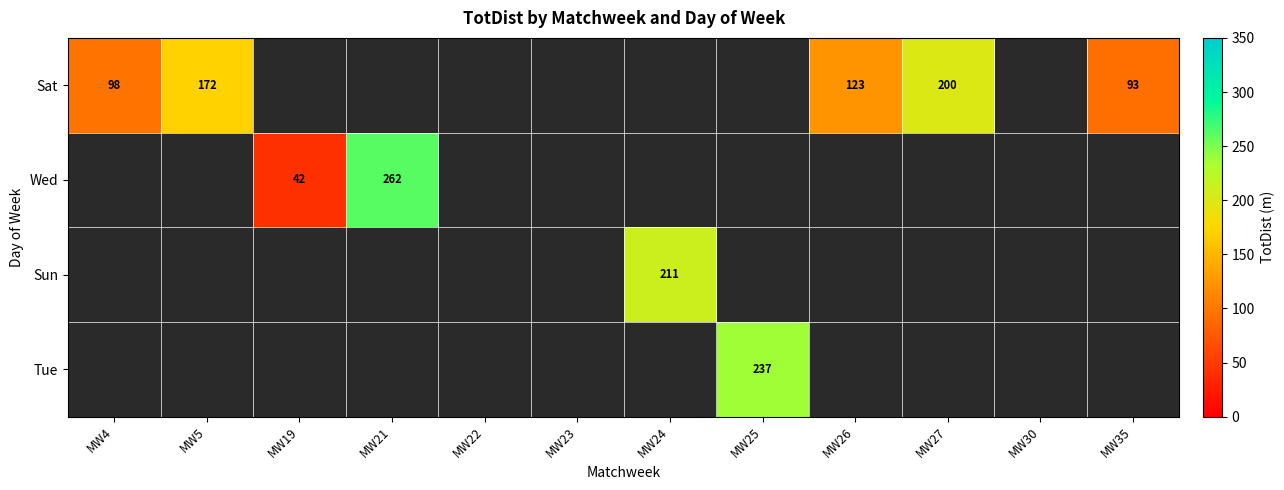

Is it true that Sun equals 211 at MW24?

True